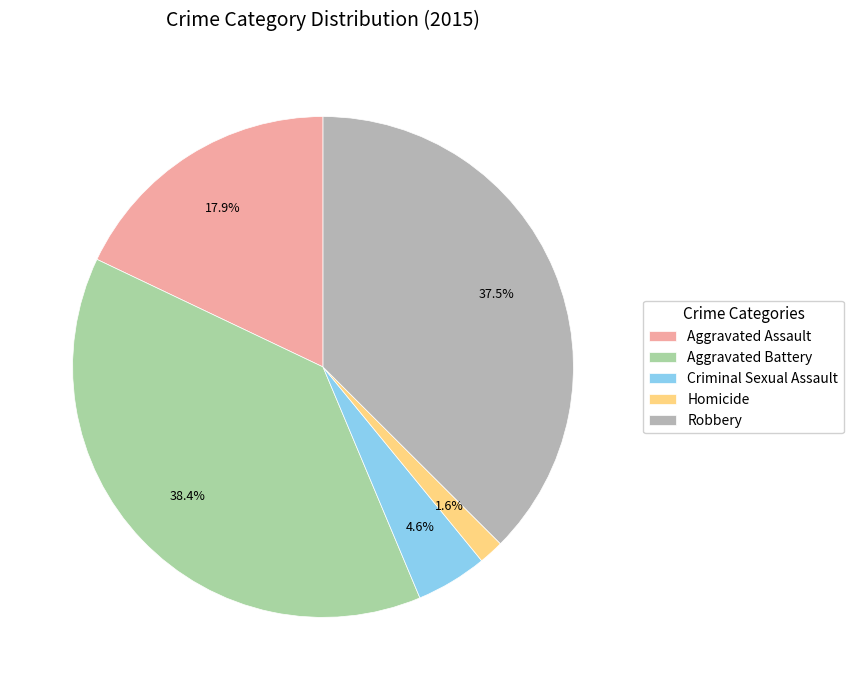

Approximately how many times larger is the value at Aggravated Battery compared to Criminal Sexual Assault?

8.3